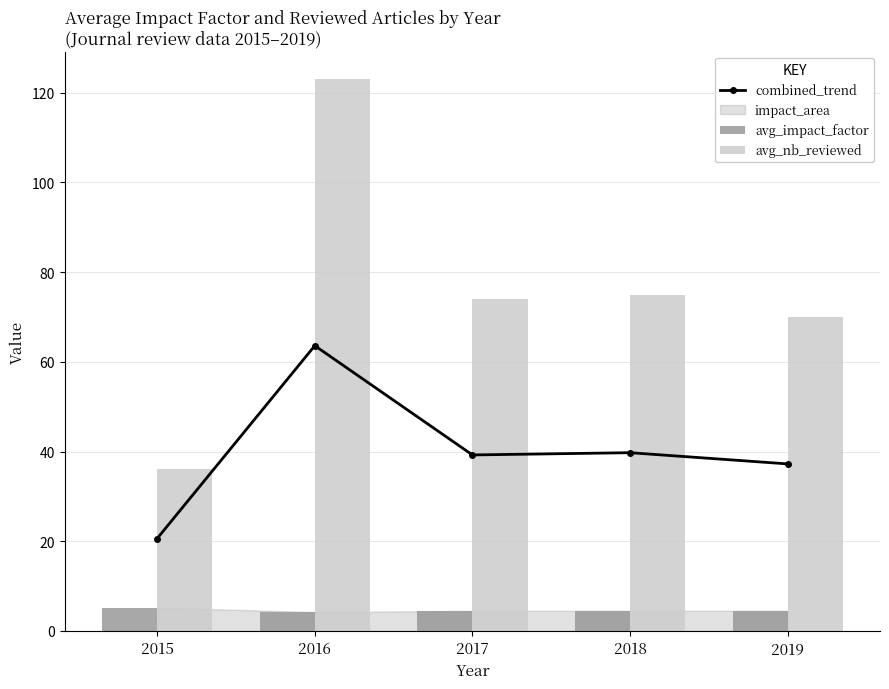

What is the maximum value for combined_trend?

63.6